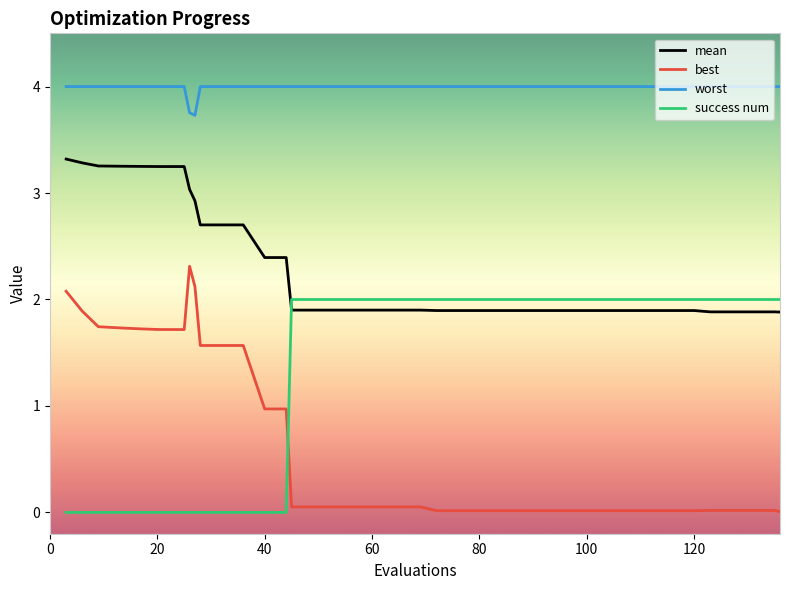

True or false: best and mean intersect in this chart.

False